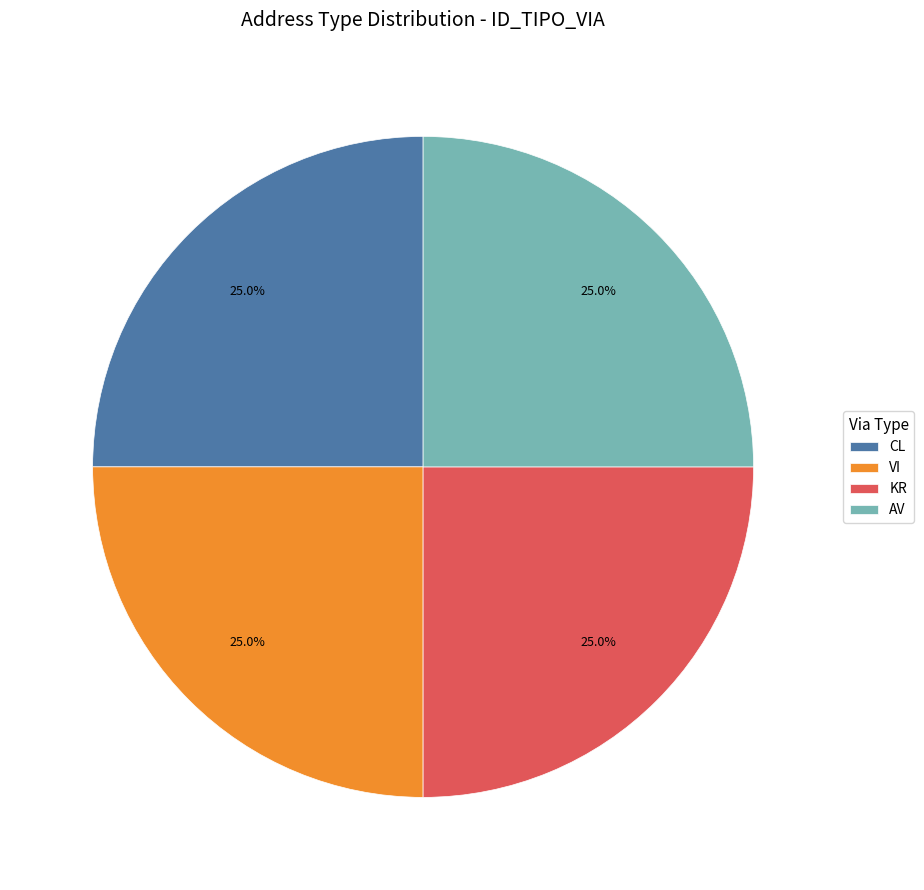

How many slices are in this pie chart?

4